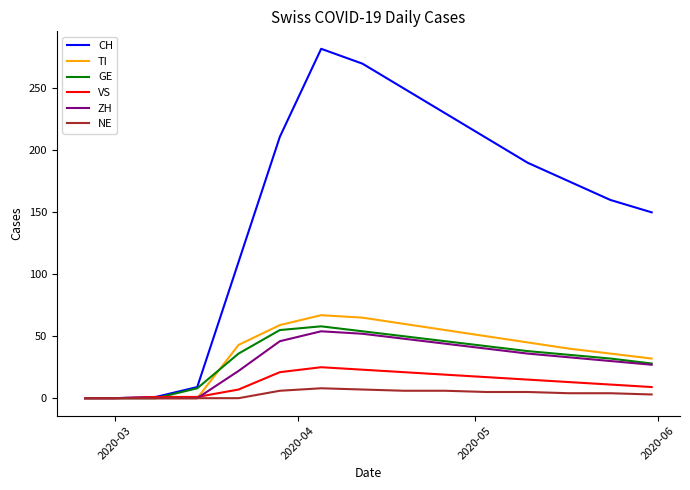

Which series has the largest total across all categories?

CH